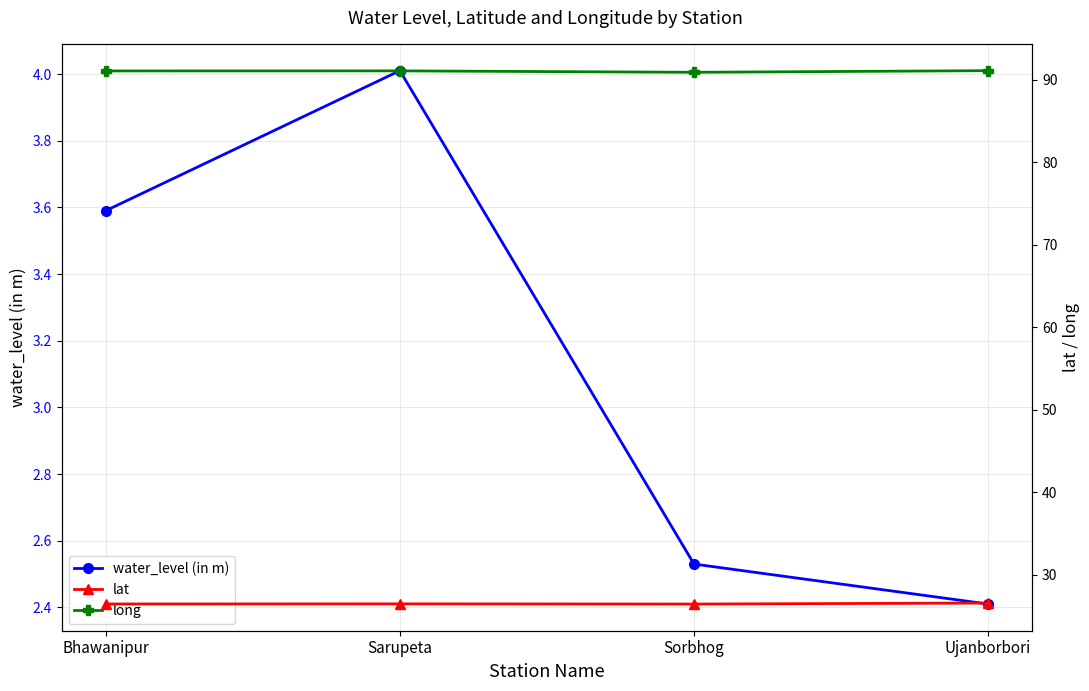

How many lines are shown in the chart?

3